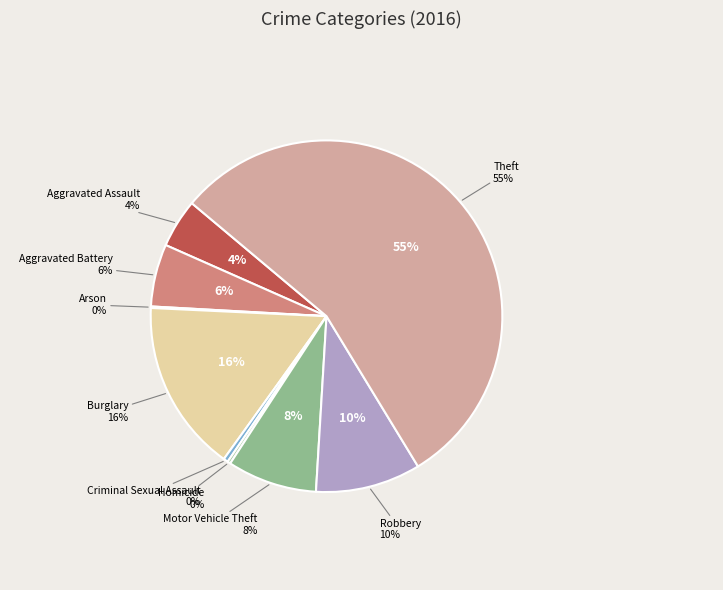

True or false: Homicide accounts for 14% of the total.

False